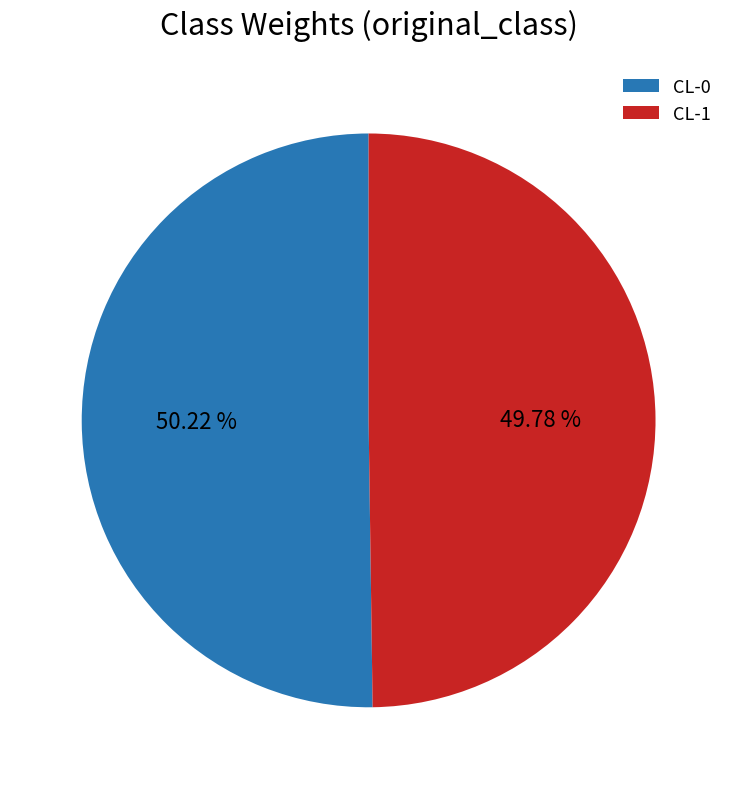

Is there a majority slice in this chart?

Yes